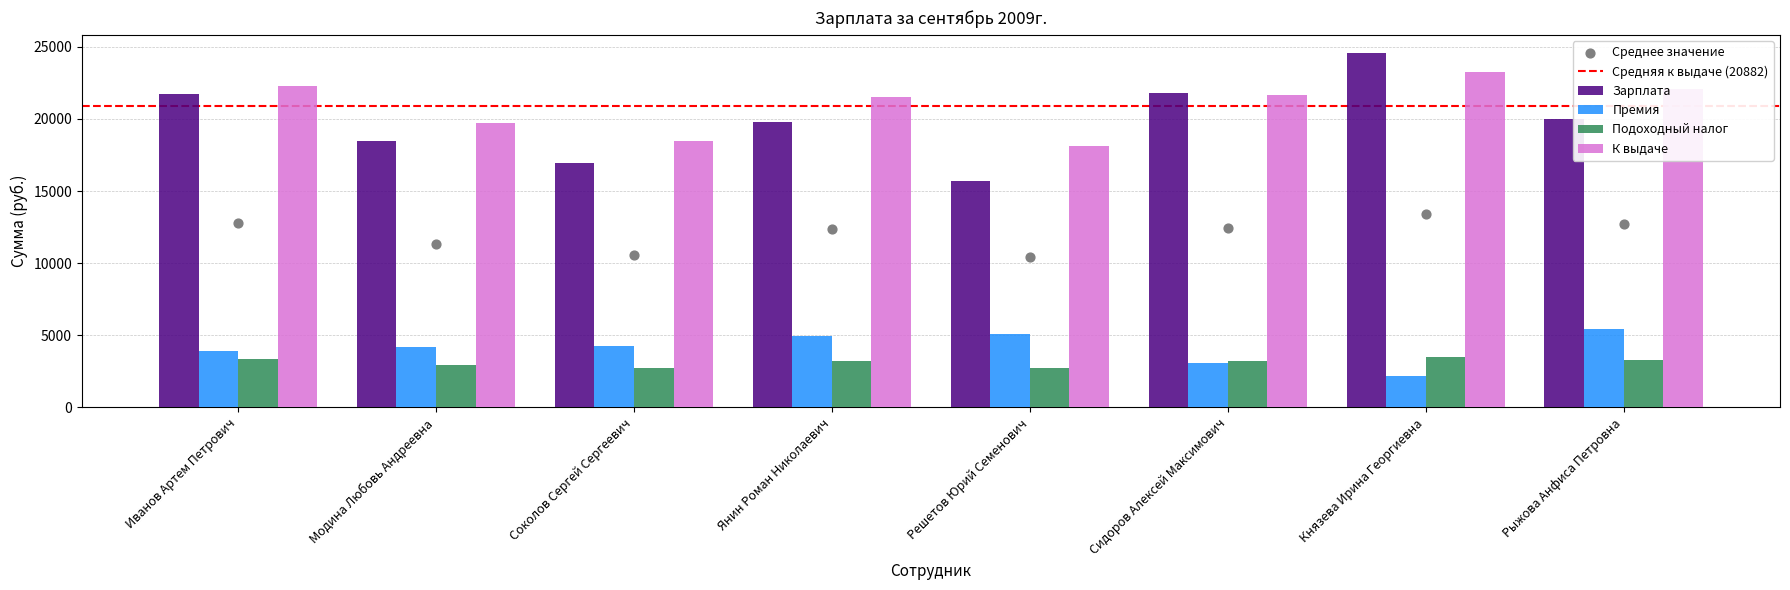

Which series reaches the minimum Y coordinate?

Премия